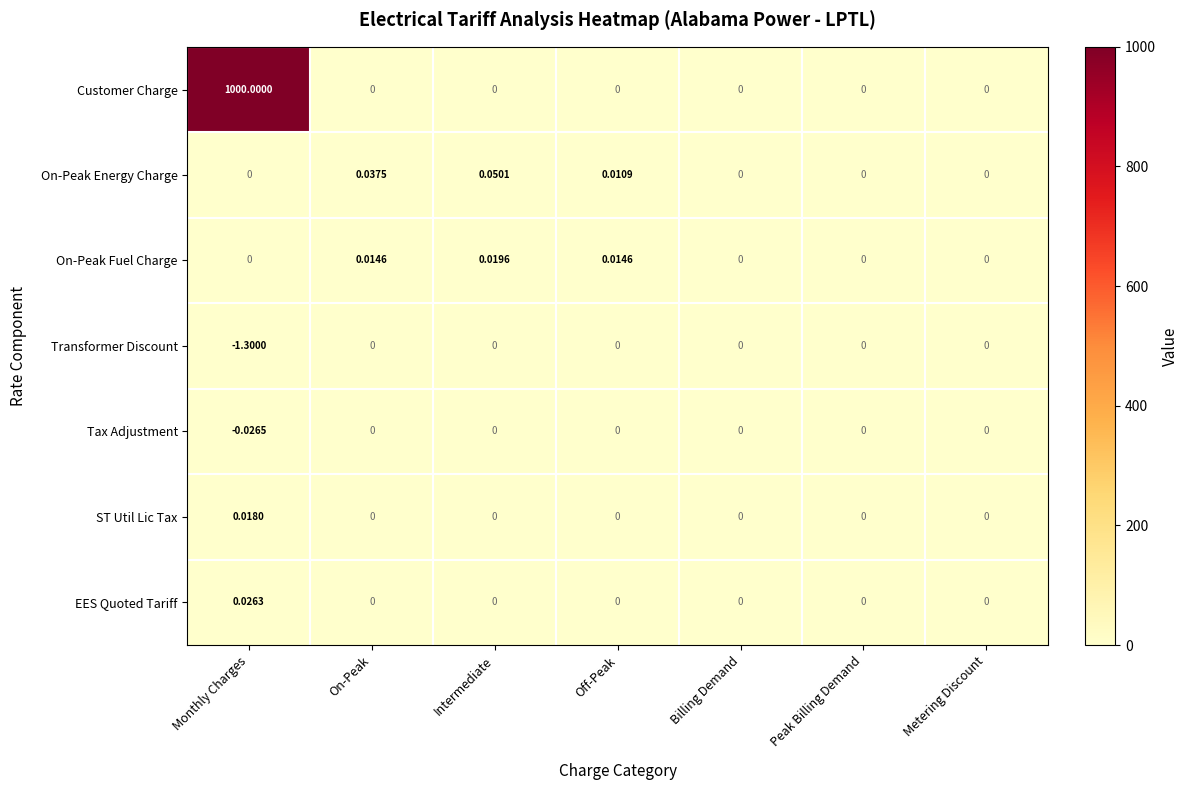

At how many categories does at least one series exceed 682?

1